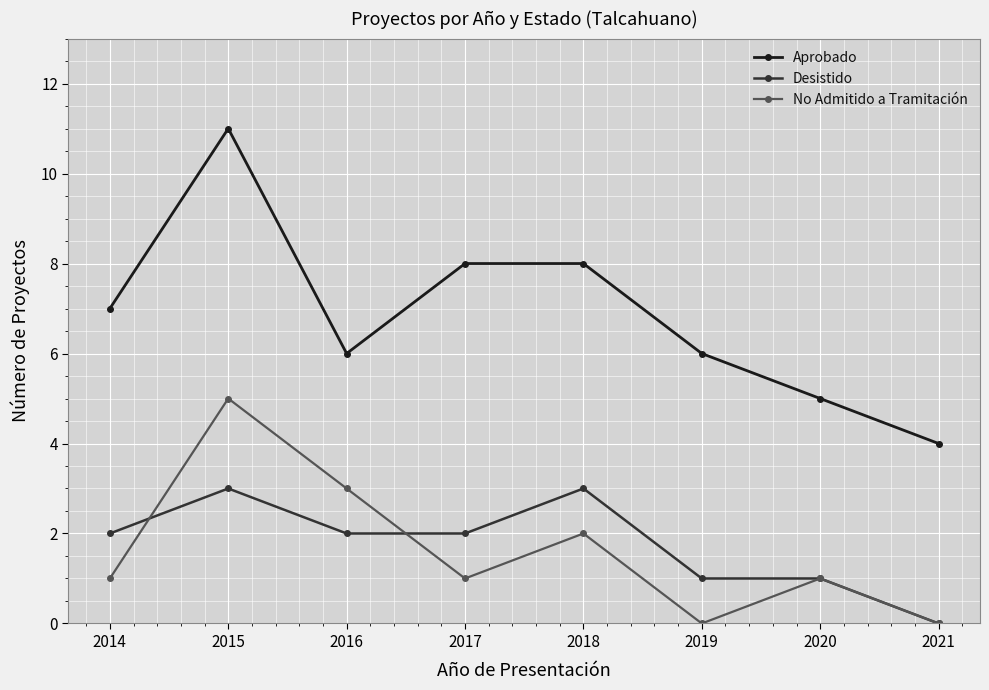

How many interior local peaks does the No Admitido a Tramitación series have?

3